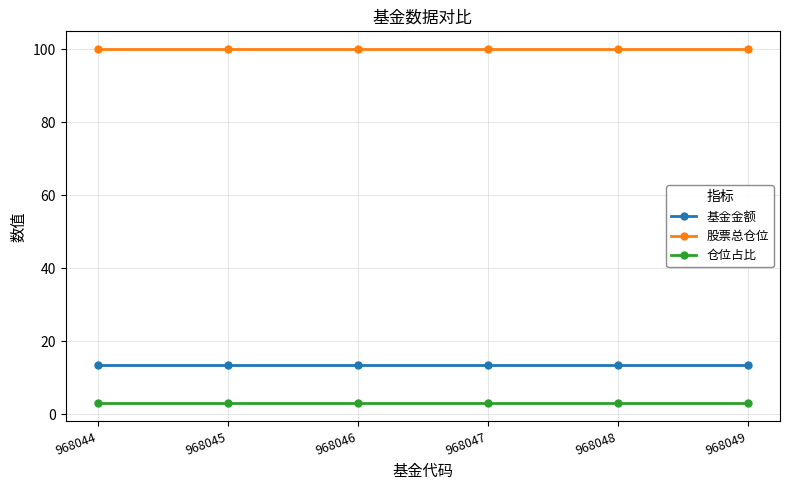

What is the sum of all 基金金额 values?

80.5